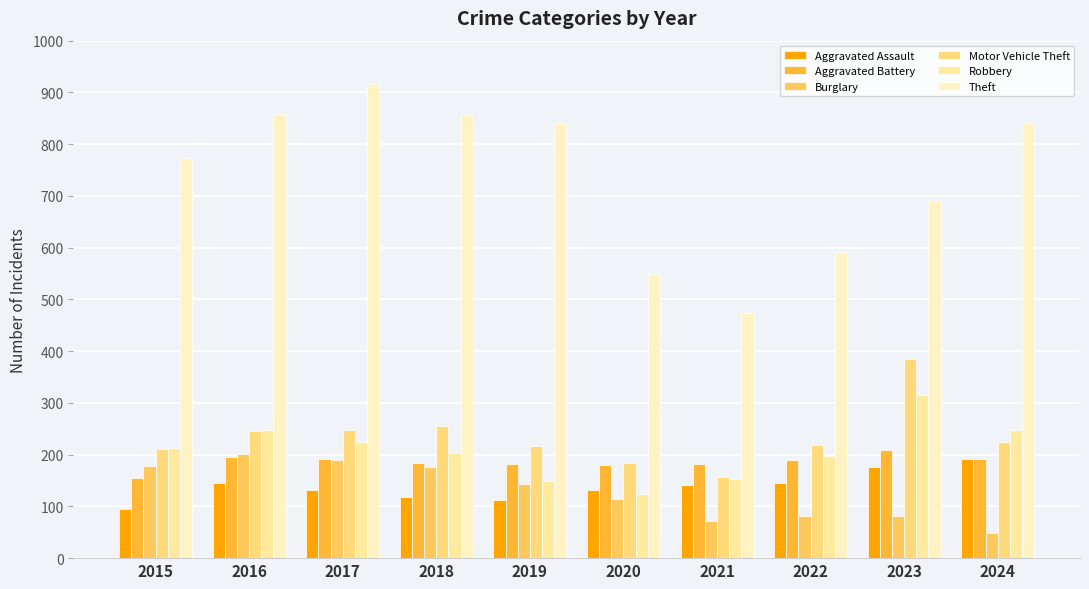

Which category has the highest value in the Aggravated Battery series?

2023